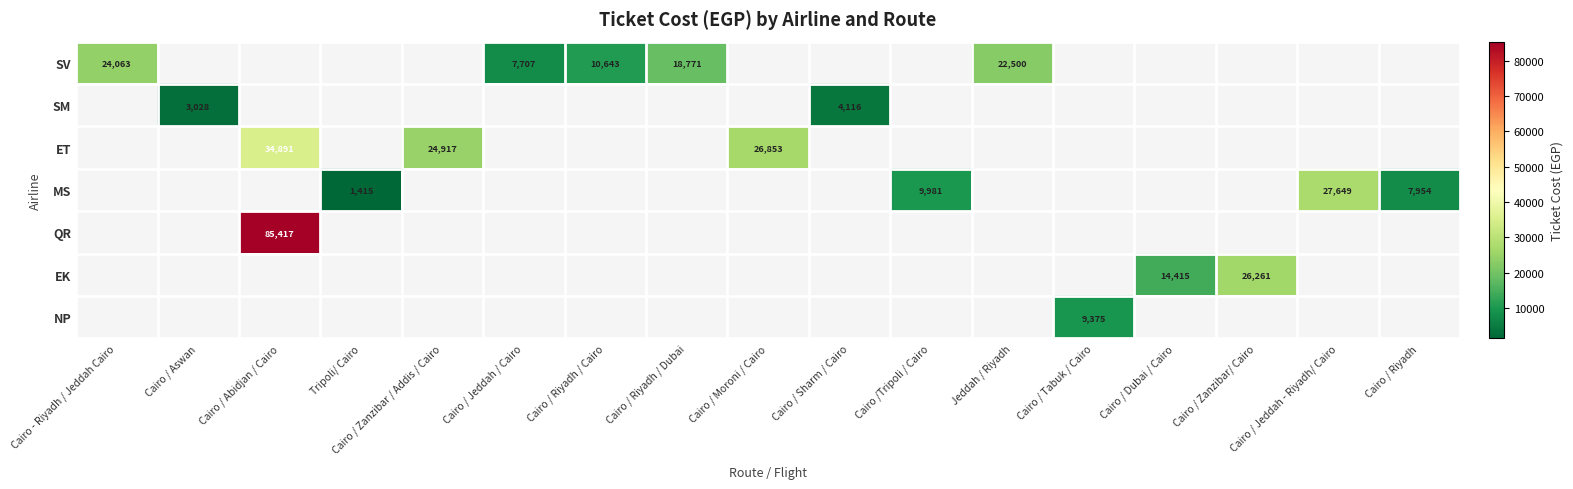

True or false: MS has a value of 15045.1 at Cairo /Tripoli / Cairo.

False